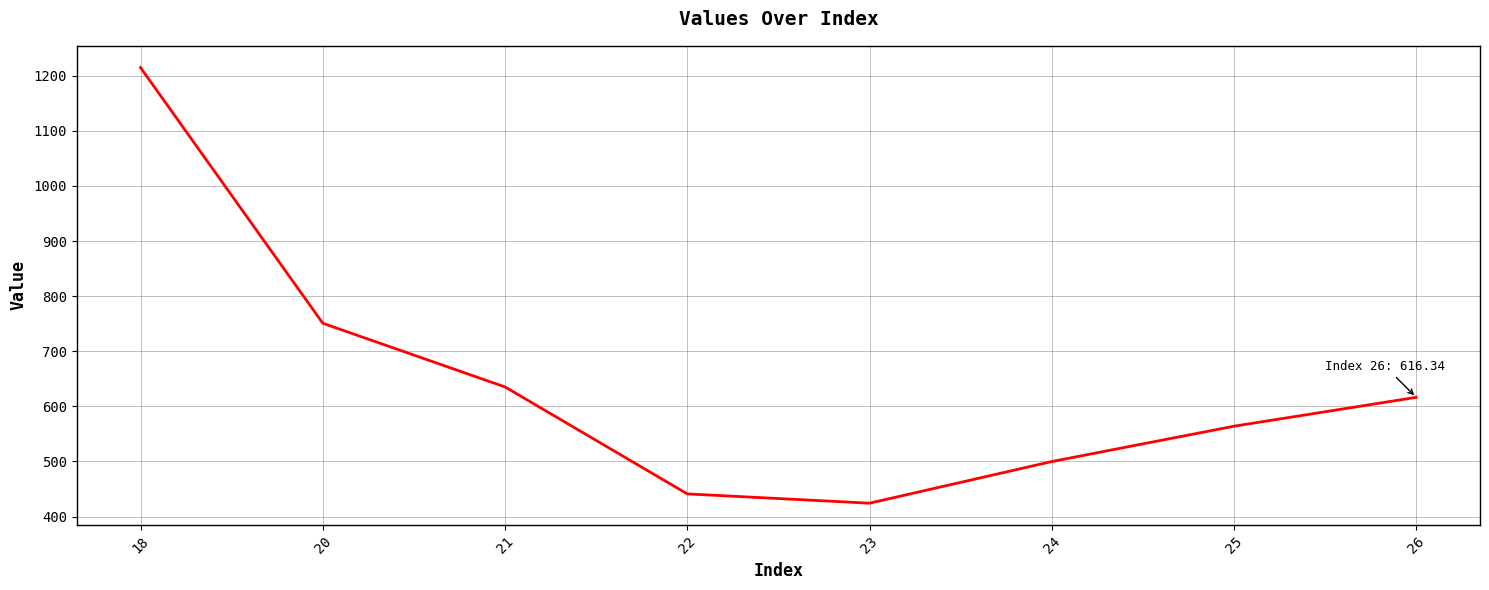

Approximately how many times larger is the value at 23 compared to 21?

0.7